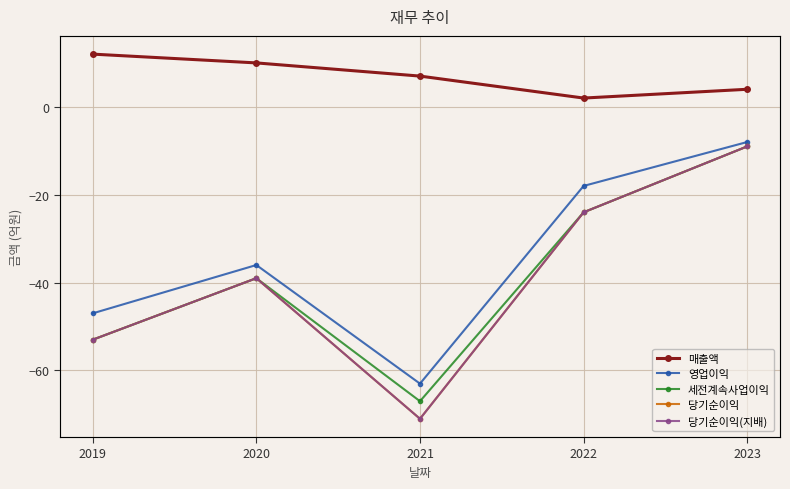

Where is 세전계속사업이익 nearest to the value -38?

2020